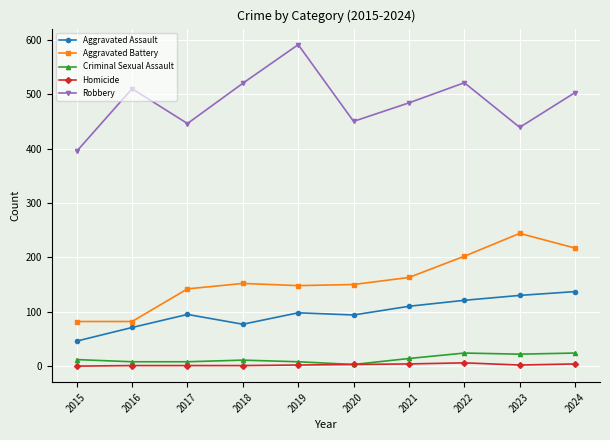

Is this an area chart (filled region under the line)?

No